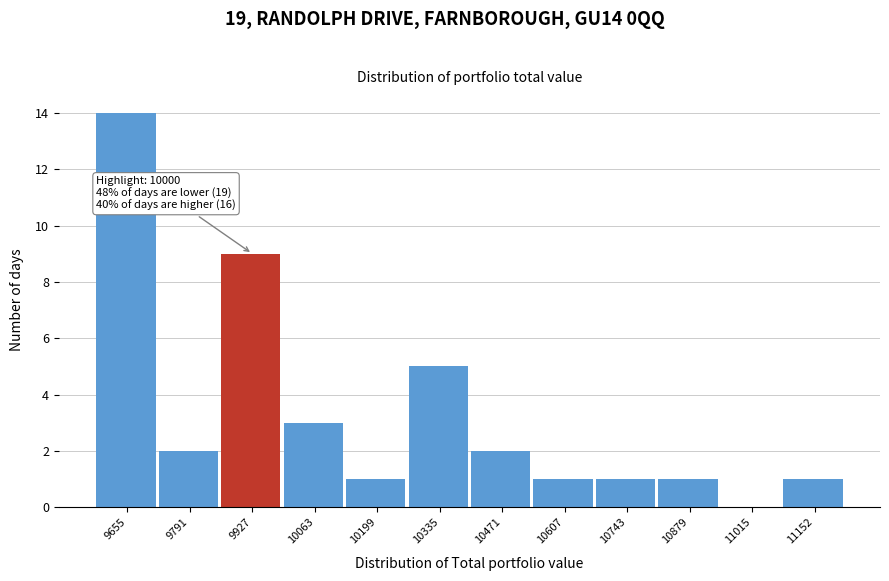

Reading left to right, extract all data points from this chart.

9655=14	9791=2	9927=9	10063=3	10199=1	10335=5	10471=2	10607=1	10743=1	10879=1	11015=0	11152=1